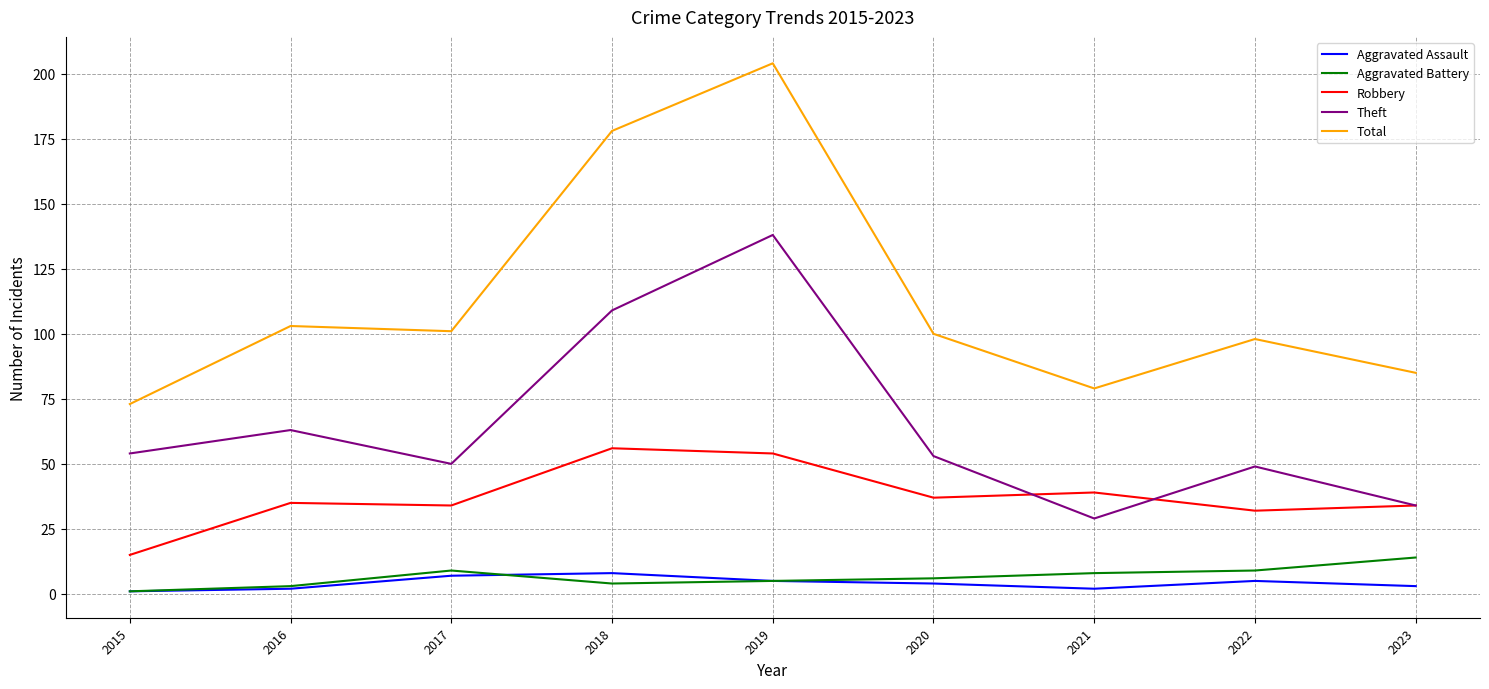

How many distinct data groups are displayed?

5